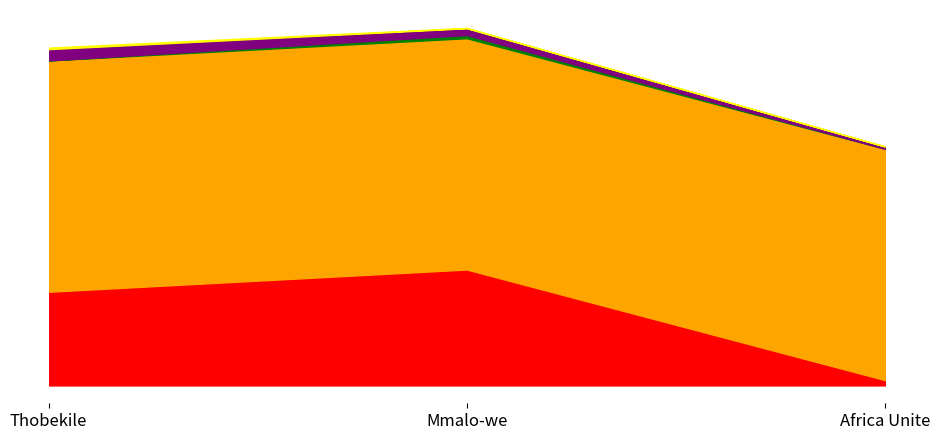

What is the label of the 1st point from the left?

Thobekile